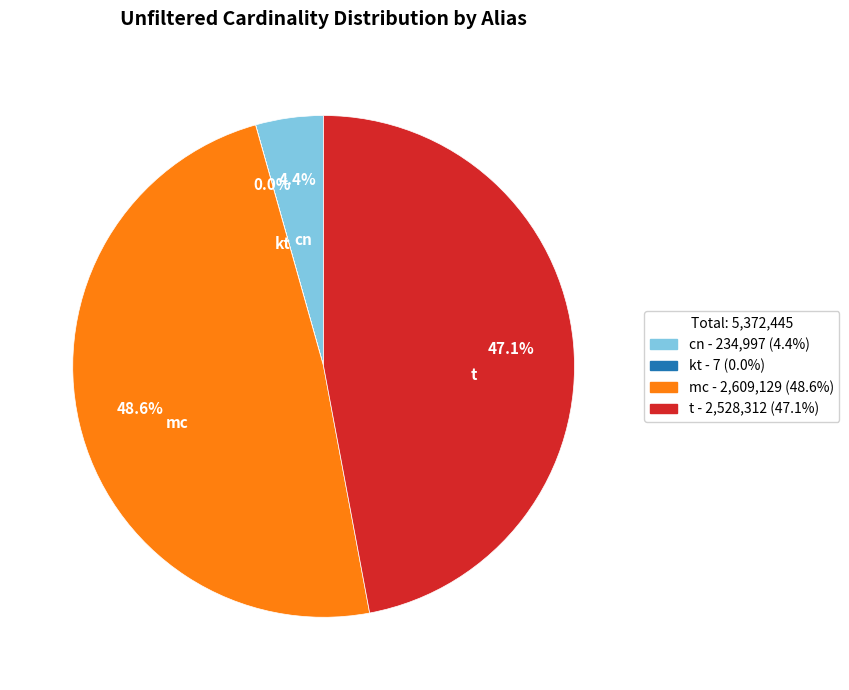

Which has a higher value, mc or cn?

mc